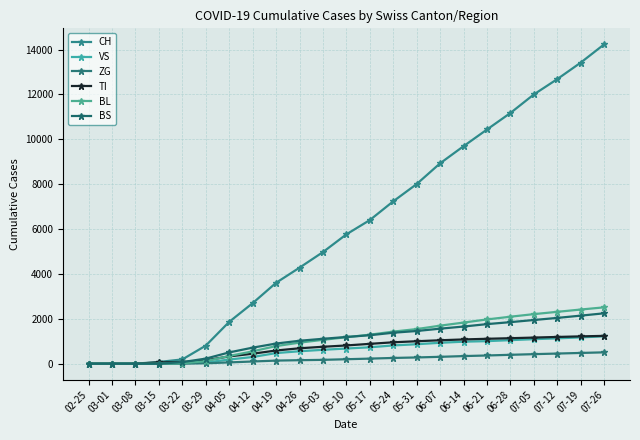

The ZG series shows 228 at 05-17. True or false?

True